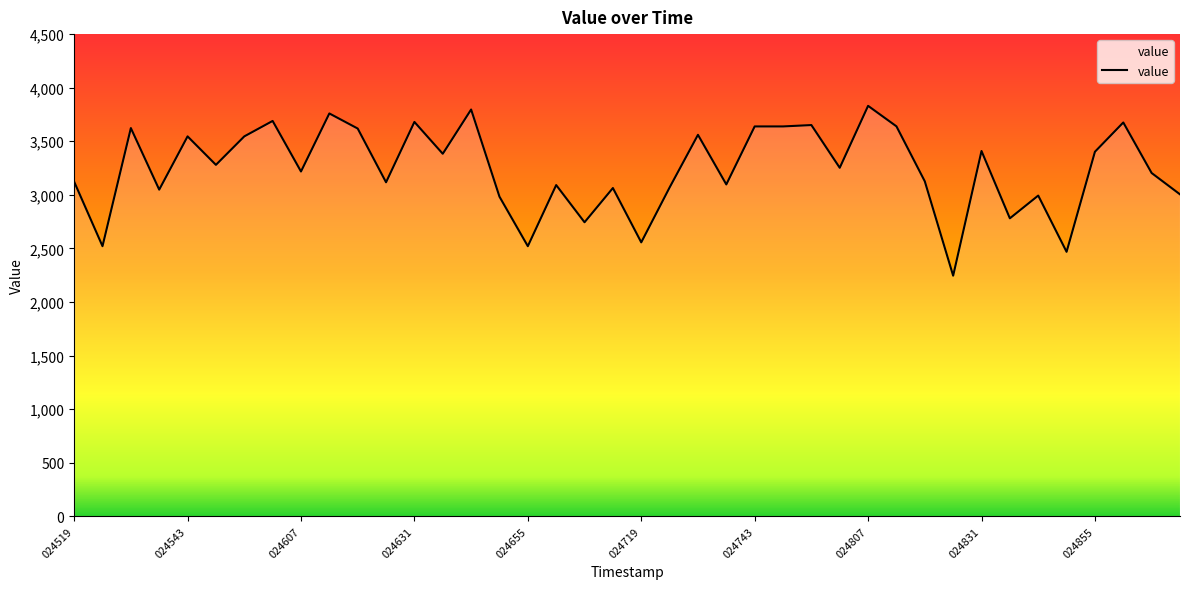

What is the minimum value shown in the chart?

2246.0